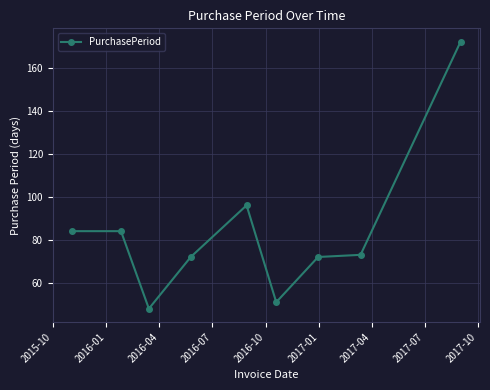

True or false: the data has more than 0 interior local peaks.

True